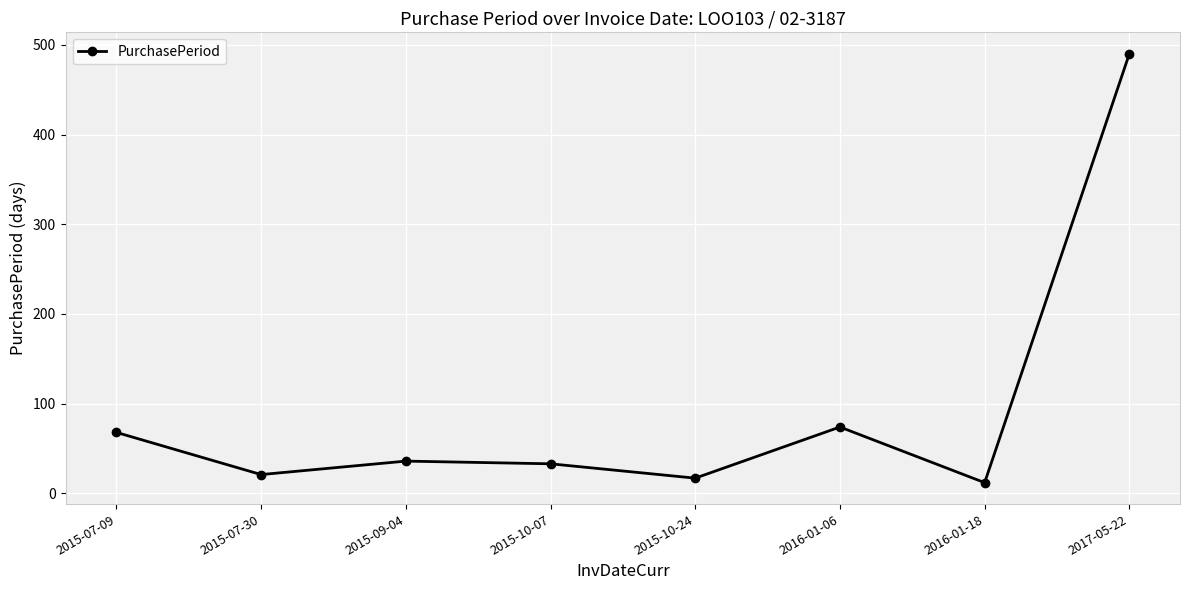

The value at 2015-10-24 is 17. True or false?

True